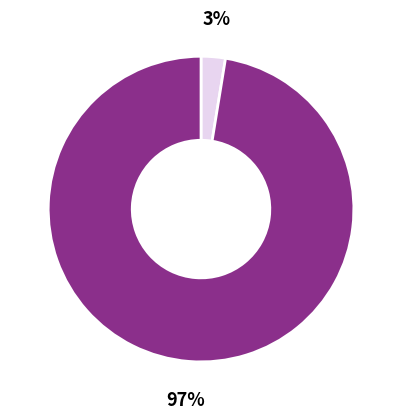

Is there any slice that represents more than half of the pie?

Yes